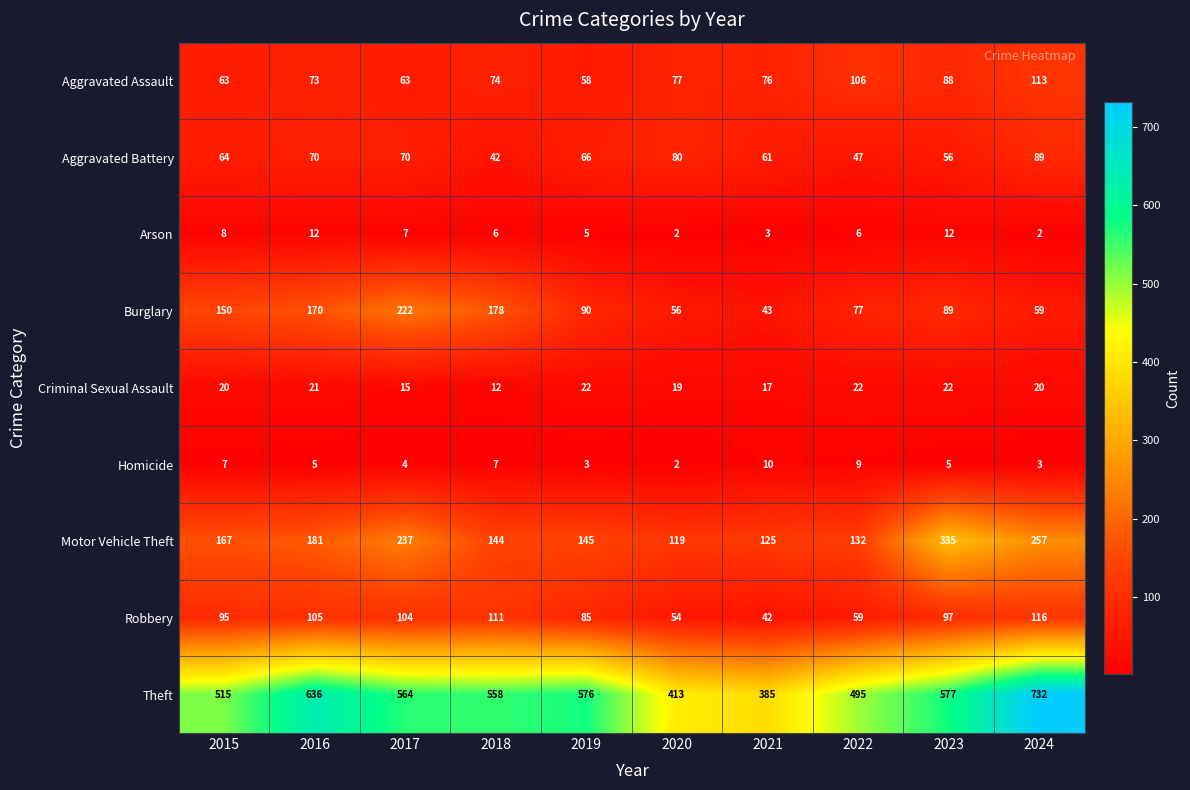

What is the spread (max minus min) of values at 2017?

560